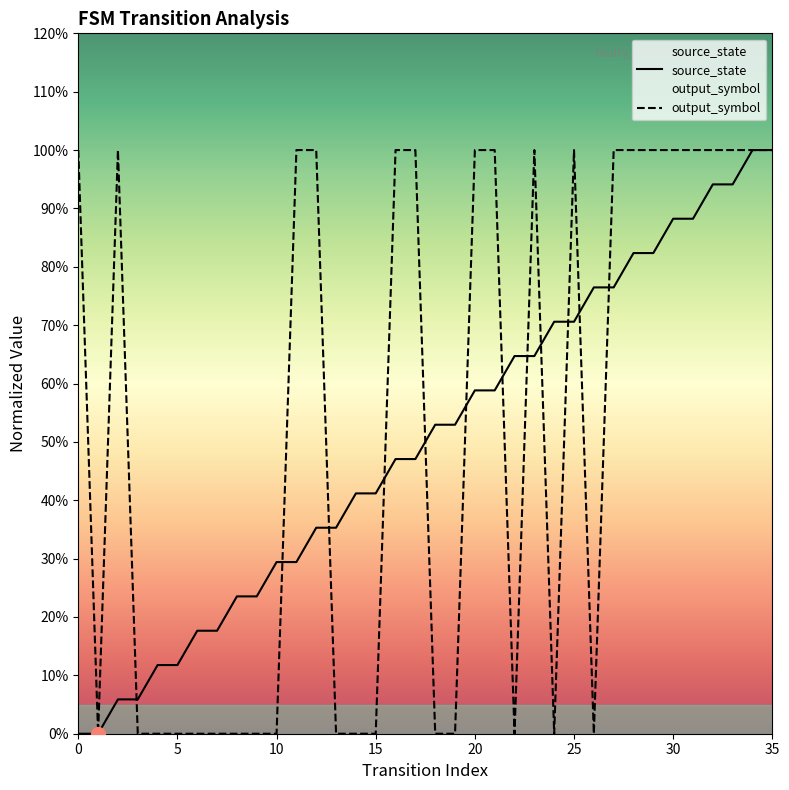

What is the sum of all output_symbol values?

19.0